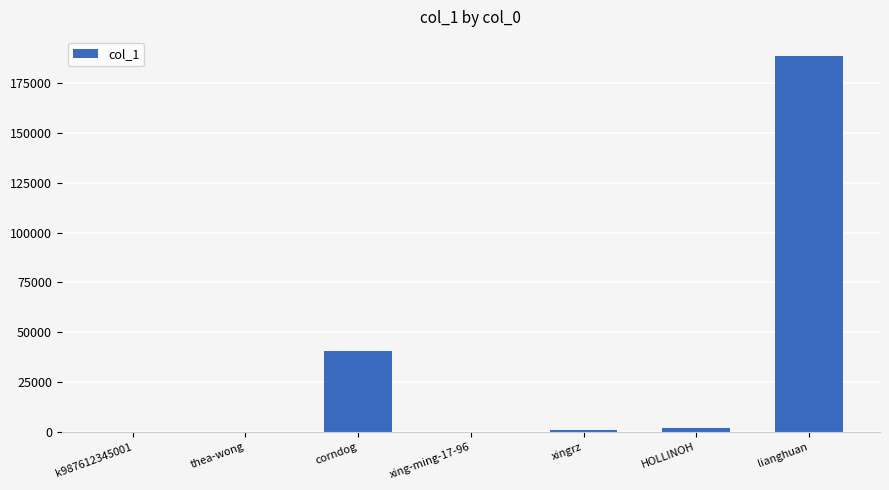

What is the change in value from corndog to lianghuan?

+148306